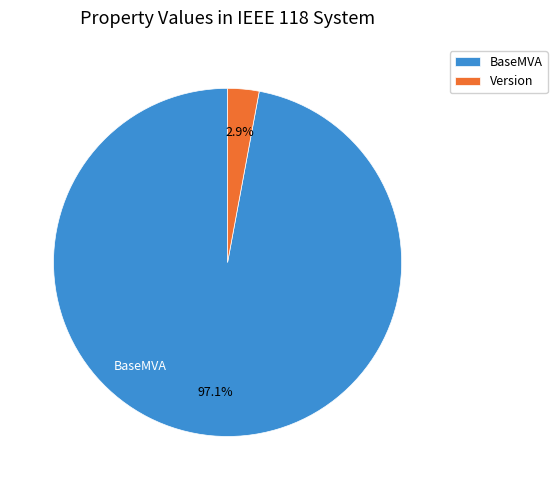

How many segments does this pie chart have?

2